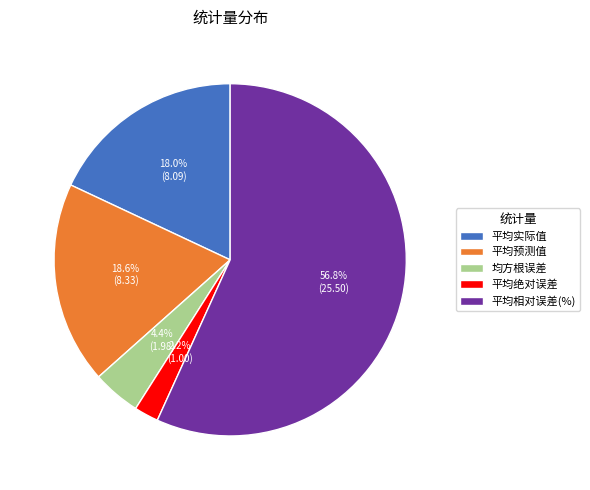

What is the ratio of the value at 平均绝对误差 to the value at 均方根误差?

0.5